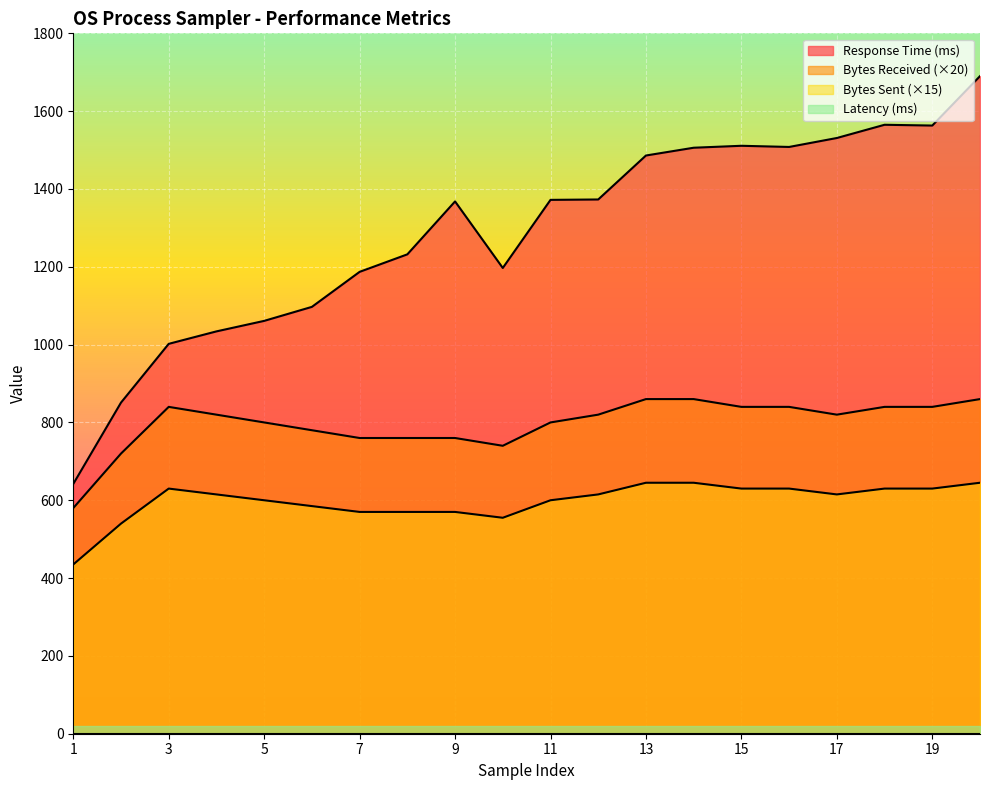

True or false: Bytes Sent and Response Time (ms) cross at least once.

False